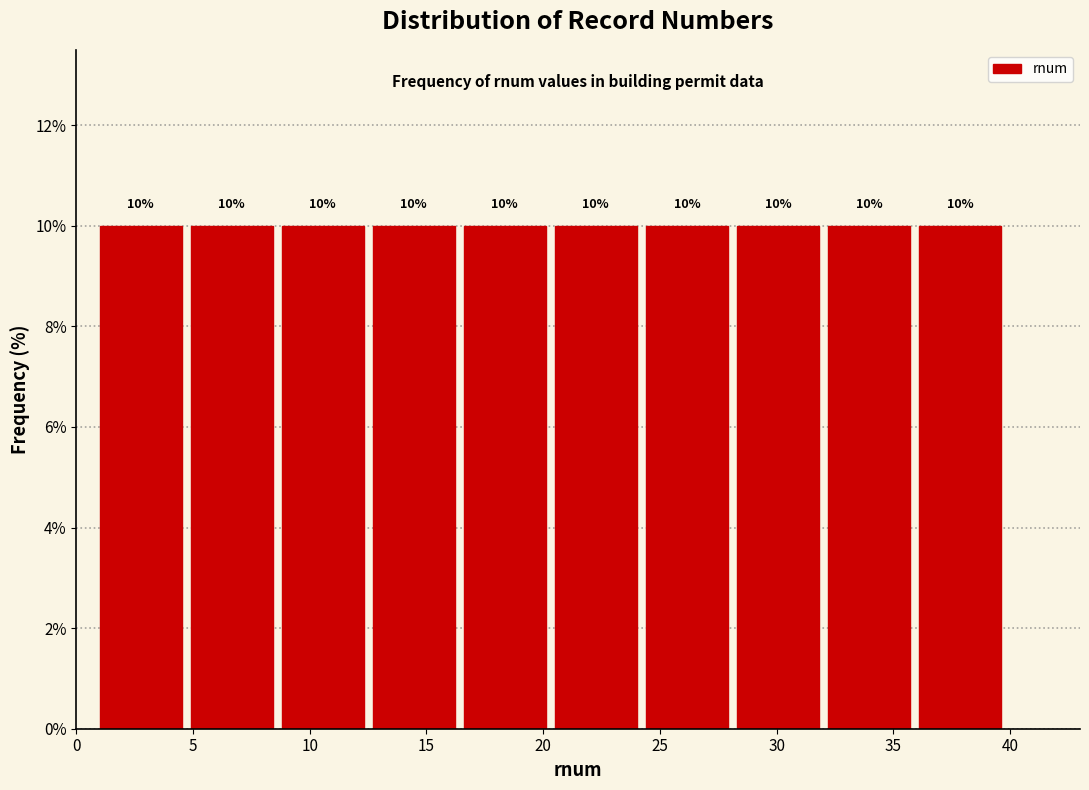

Reading left to right, list every bar in this chart as the range it spans on the x-axis followed by its height. The bar edges are not printed on the chart, so give them approximately, as read against the axis.

1.0 to 4.9: 10
4.9 to 8.8: 10
8.8 to 12.7: 10
12.7 to 16.6: 10
16.6 to 20.5: 10
20.5 to 24.4: 10
24.4 to 28.3: 10
28.3 to 32.2: 10
32.2 to 36.1: 10
36.1 to 40.0: 10